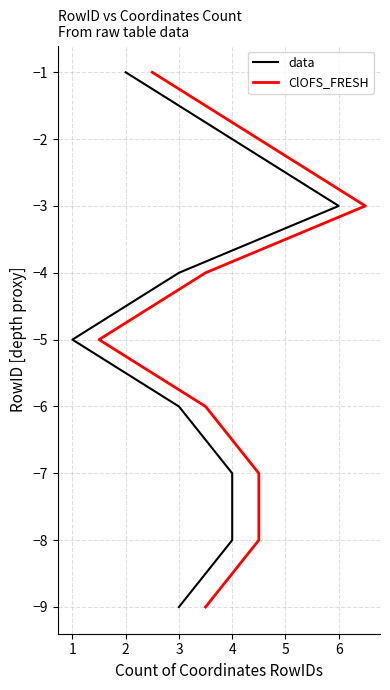

What is the smallest value displayed?

-9